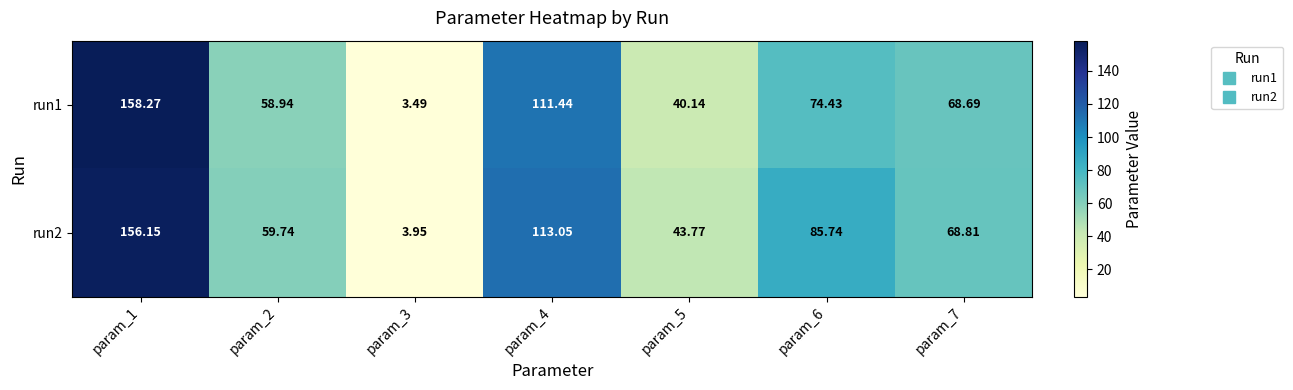

Is the value of run2 at param_2 greater than the value of run1 at param_4?

No